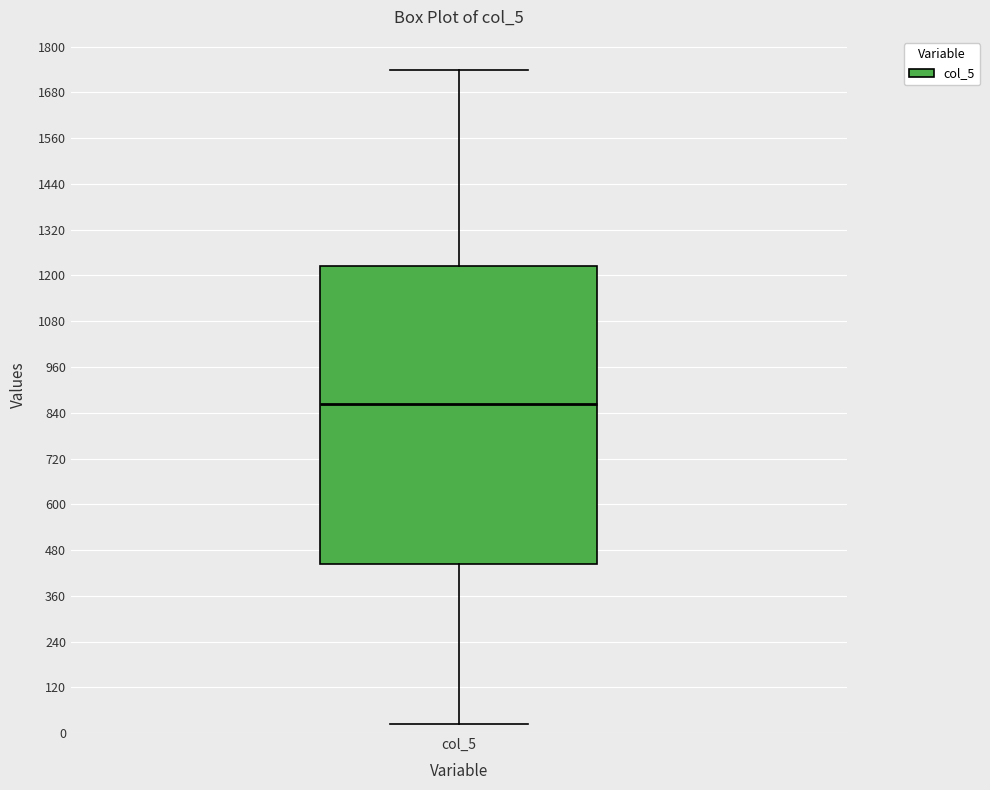

Read this box plot against the y-axis: the position of the median line, the range covered by the box, and the ends of both whiskers. The values are not printed on the chart, so give them approximately, as read against the axis.

median 860, box 440 to 1220, whiskers 20 to 1740